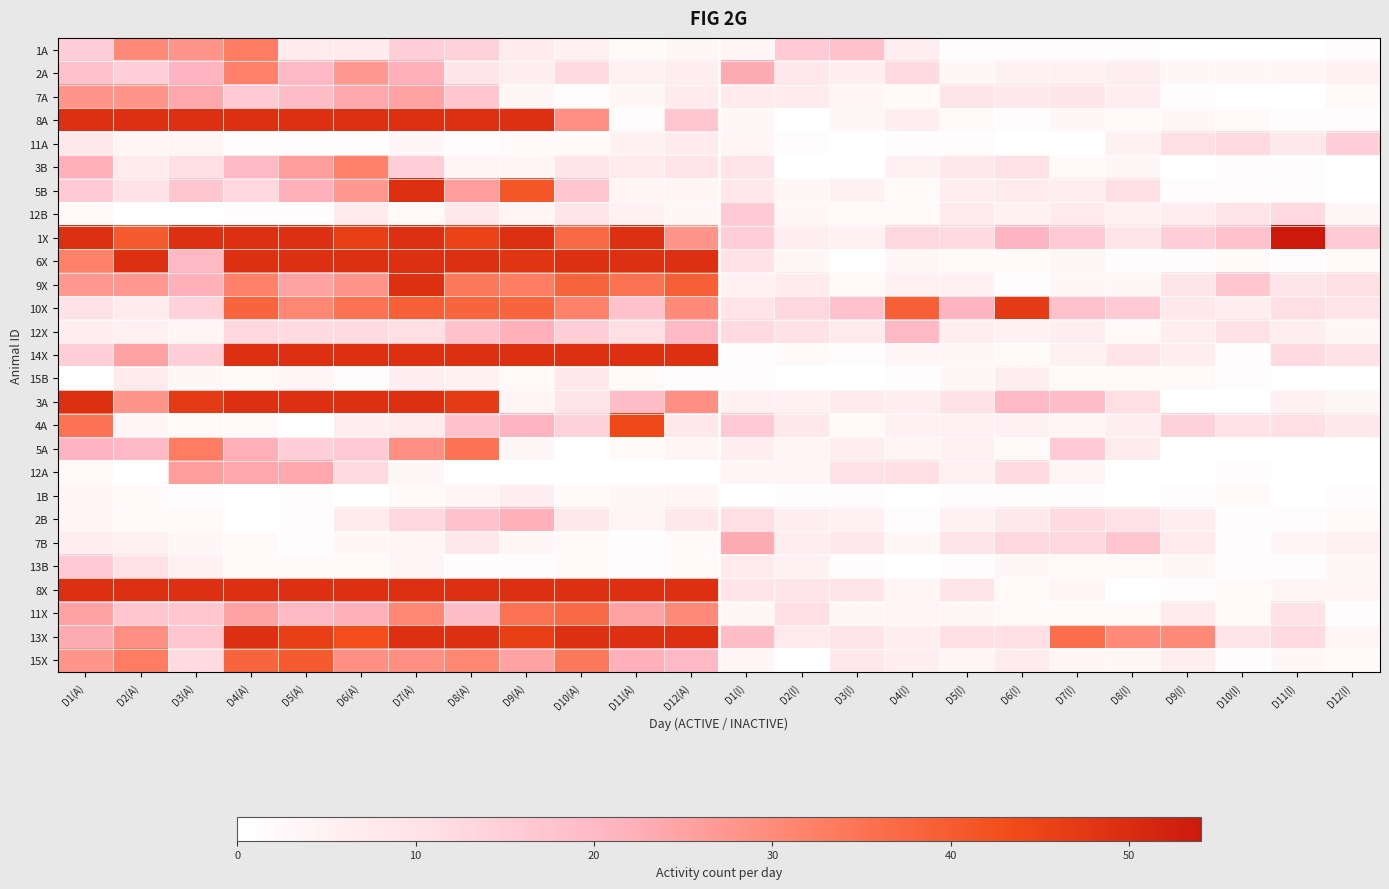

Between D9(A) and D3(A), which is larger?

D3(A)